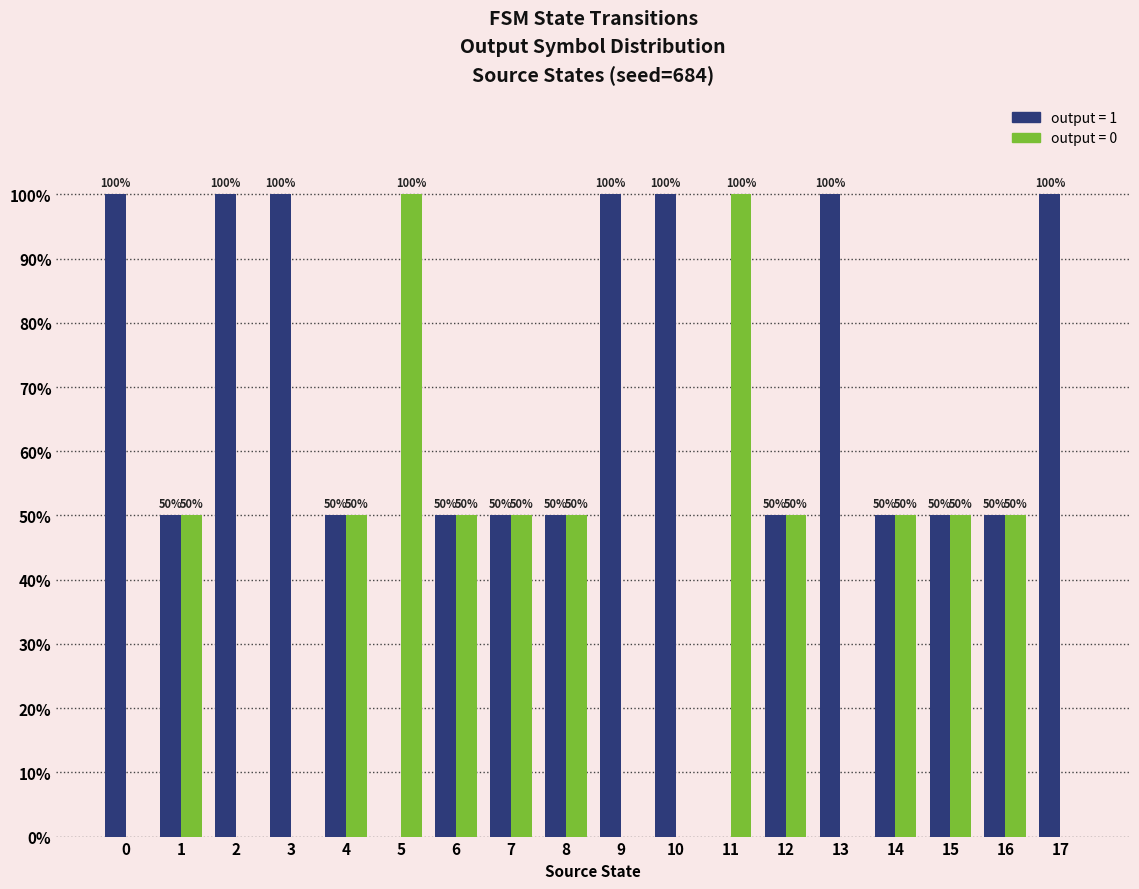

What is the maximum value shown in the chart?

100